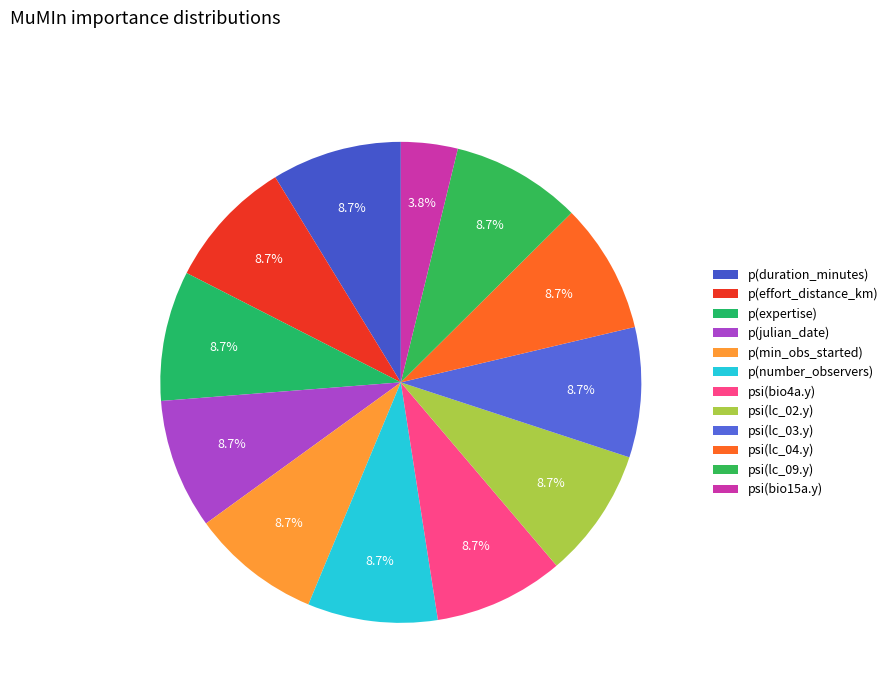

How many slices are in this pie chart?

12